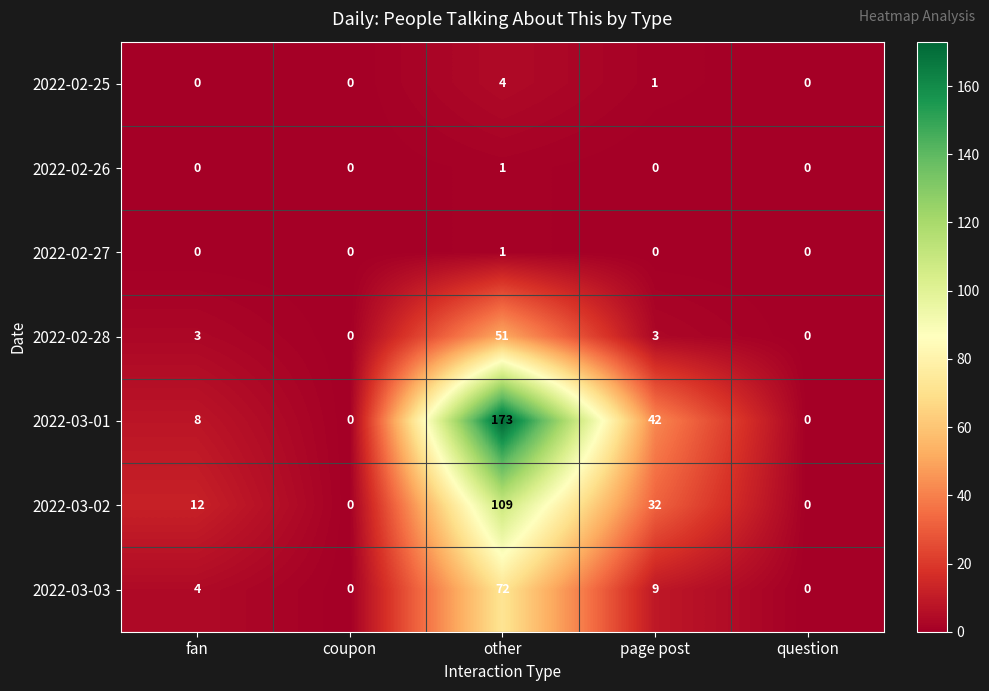

What is the greatest value displayed?

173